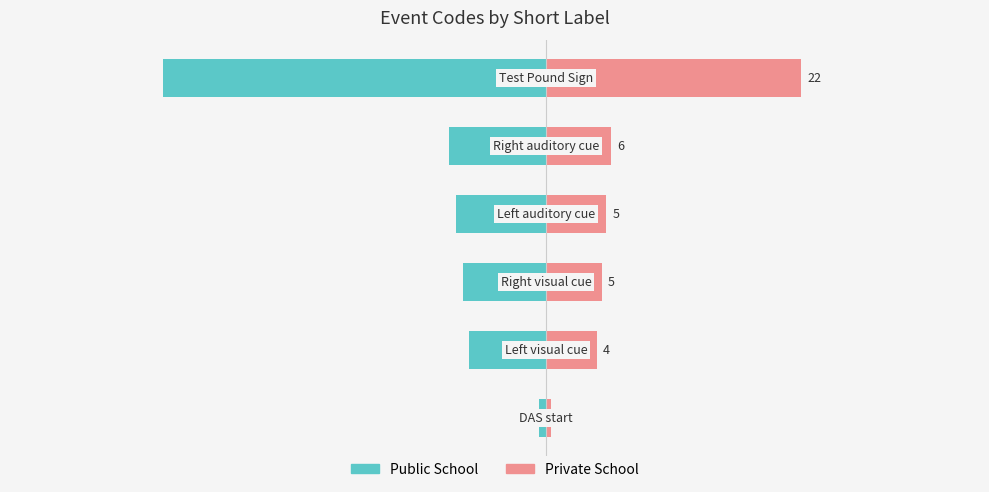

What is the total value across all series at 3?

-2.6